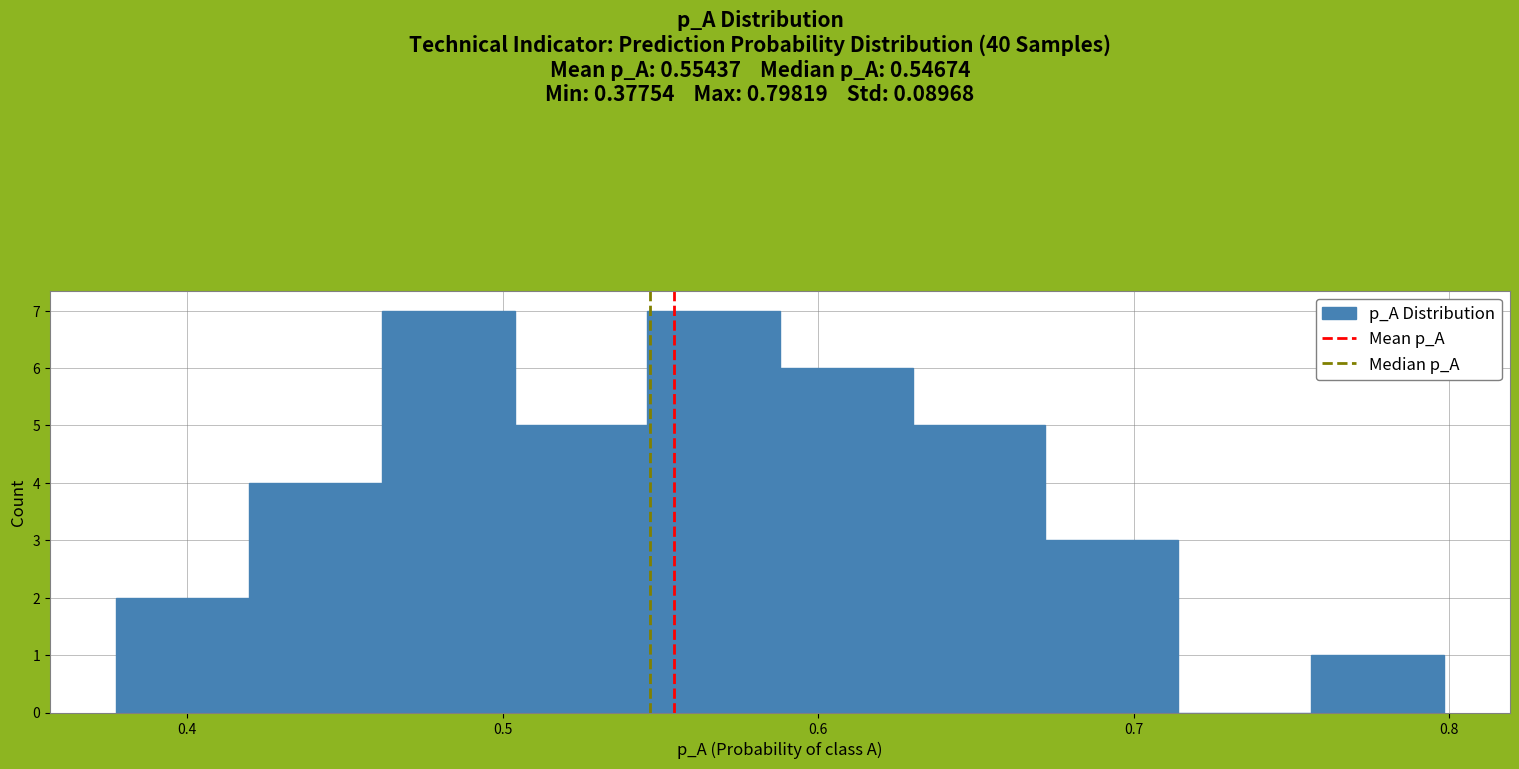

Reading left to right, list every bar in this chart as the range it spans on the x-axis followed by its height. Neither the bar edges nor the heights are printed on the chart, so give them approximately, as read against the axes.

0.38 to 0.42: 2
0.42 to 0.46: 4
0.46 to 0.50: 7
0.50 to 0.55: 5
0.55 to 0.59: 7
0.59 to 0.63: 6
0.63 to 0.67: 5
0.67 to 0.71: 3
0.71 to 0.76: 0
0.76 to 0.80: 1